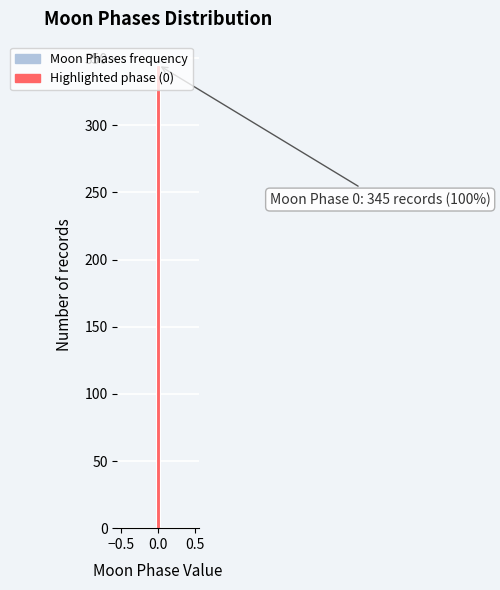

Around what value on the x-axis is the tallest bar? Give the approximate position of its centre, as read against the axis.

0.00